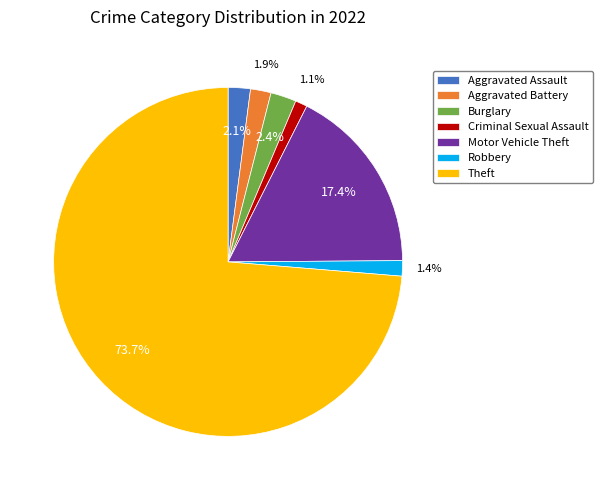

Which slice represents more than half of the pie?

Theft